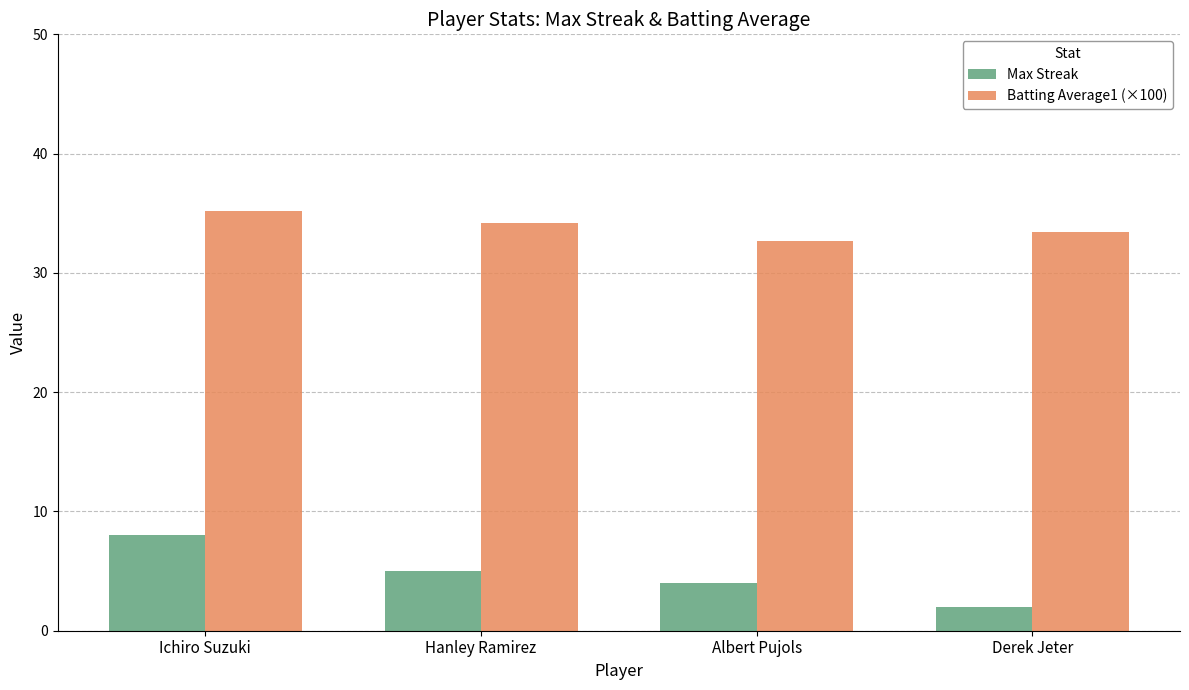

How many values in the Batting Average1 (×100) series are below 34?

2